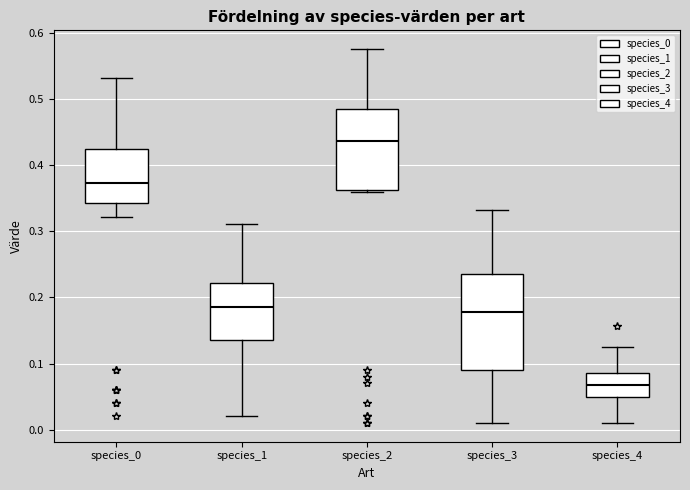

Where is the upper edge of the box for species_1 on the y-axis? The values are not printed on the chart, so give them approximately, as read against the axis.

0.22